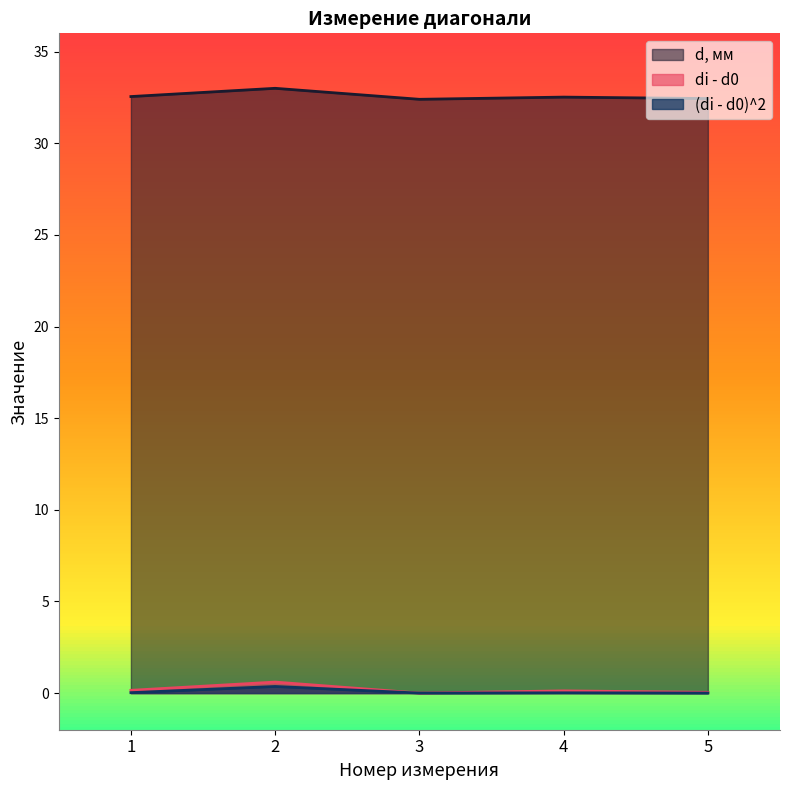

What is the difference between the highest and lowest values at 4?

32.5